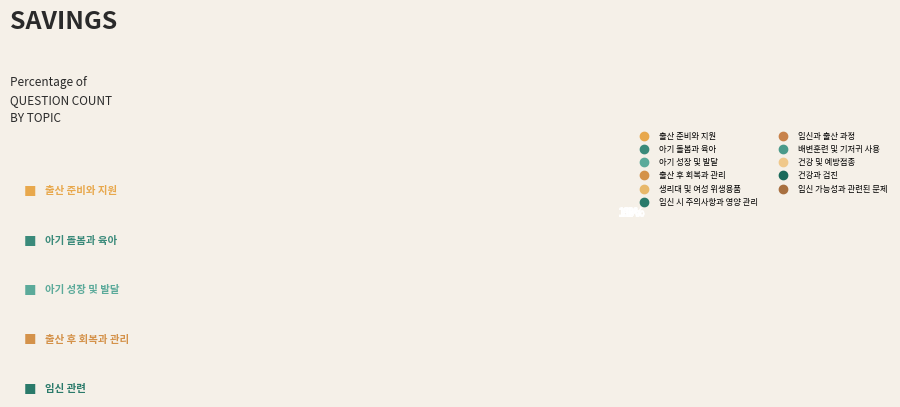

How many slices are in this pie chart?

11